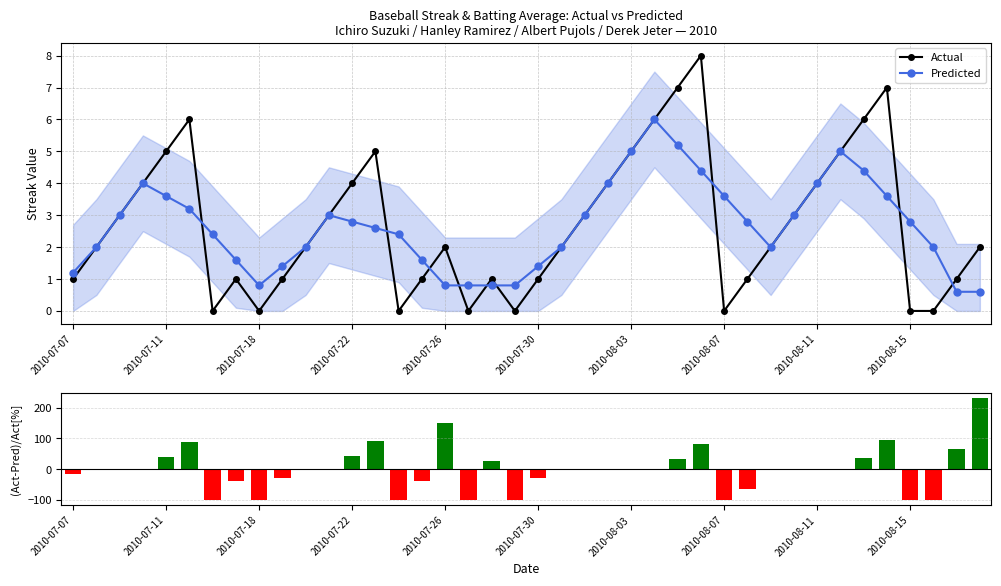

Reading left to right, what are all the values shown in this chart?

Actual: 1.0	2.0	3.0	4.0	5.0	6.0	0.0	1.0	0.0	1.0	2.0	3.0	4.0	5.0	0.0	1.0	2.0	0.0	1.0	0.0	1.0	2.0	3.0	4.0	5.0	6.0	7.0	8.0	0.0	1.0	2.0	3.0	4.0	5.0	6.0	7.0	0.0	0.0	1.0	2.0
Predicted: 1.2	2.0	3.0	4.0	3.6	3.2	2.4	1.6	0.8	1.4	2.0	3.0	2.8	2.6	2.4	1.6	0.8	0.8	0.8	0.8	1.4	2.0	3.0	4.0	5.0	6.0	5.2	4.4	3.6	2.8	2.0	3.0	4.0	5.0	4.4	3.6	2.8	2.0	0.6	0.6
(Actual-Pred)/Actual [%]: -16.7	0.0	0.0	0.0	38.9	87.5	-100.0	-37.5	-100.0	-28.6	0.0	0.0	42.9	92.3	-100.0	-37.5	150.0	-100.0	25.0	-100.0	-28.6	0.0	0.0	0.0	-0.0	0.0	34.6	81.8	-100.0	-64.3	0.0	0.0	0.0	-0.0	36.4	94.4	-100.0	-100.0	66.7	233.3